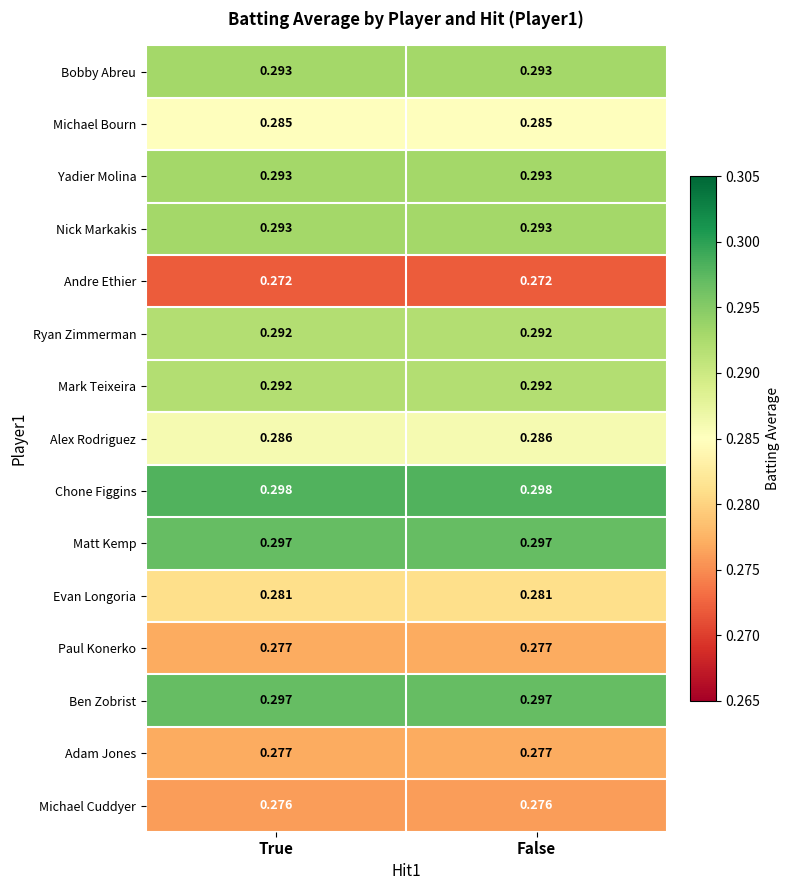

Is the value of Evan Longoria at False greater than the value of Adam Jones at True?

Yes